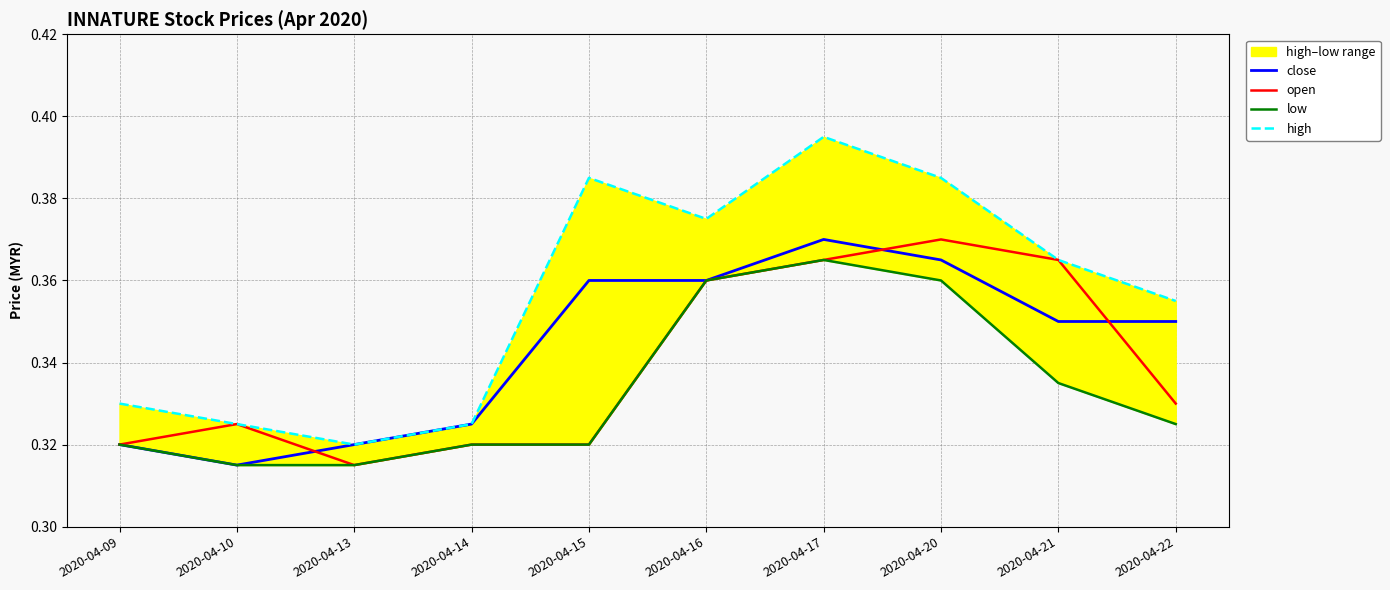

True or false: low has more than 1 interior local peaks.

False